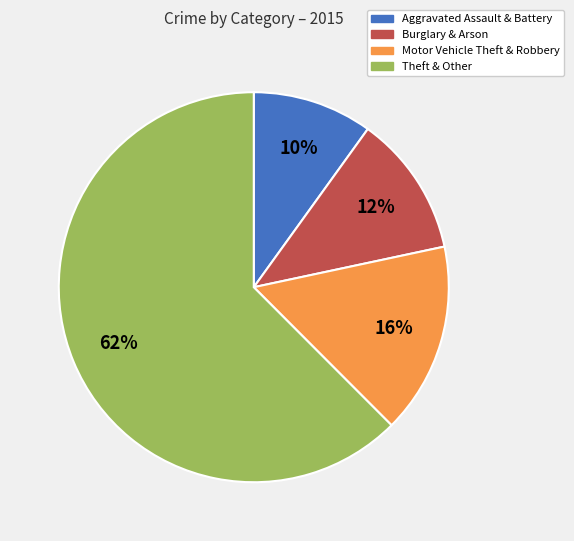

Does any single category account for the majority?

Yes